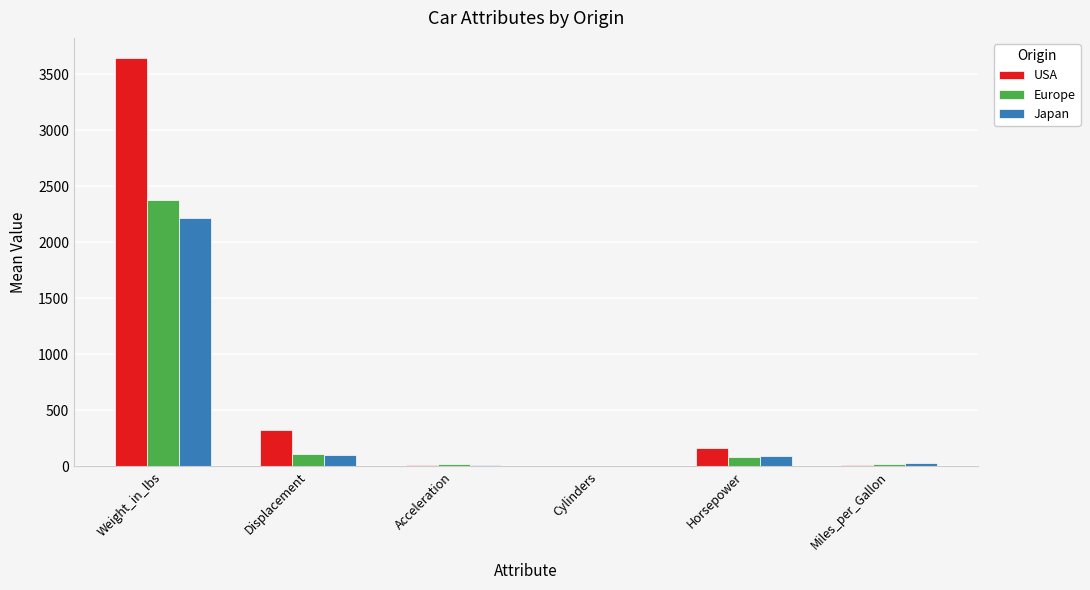

What is the sum of the USA values at Weight_in_lbs and Horsepower?

3805.2